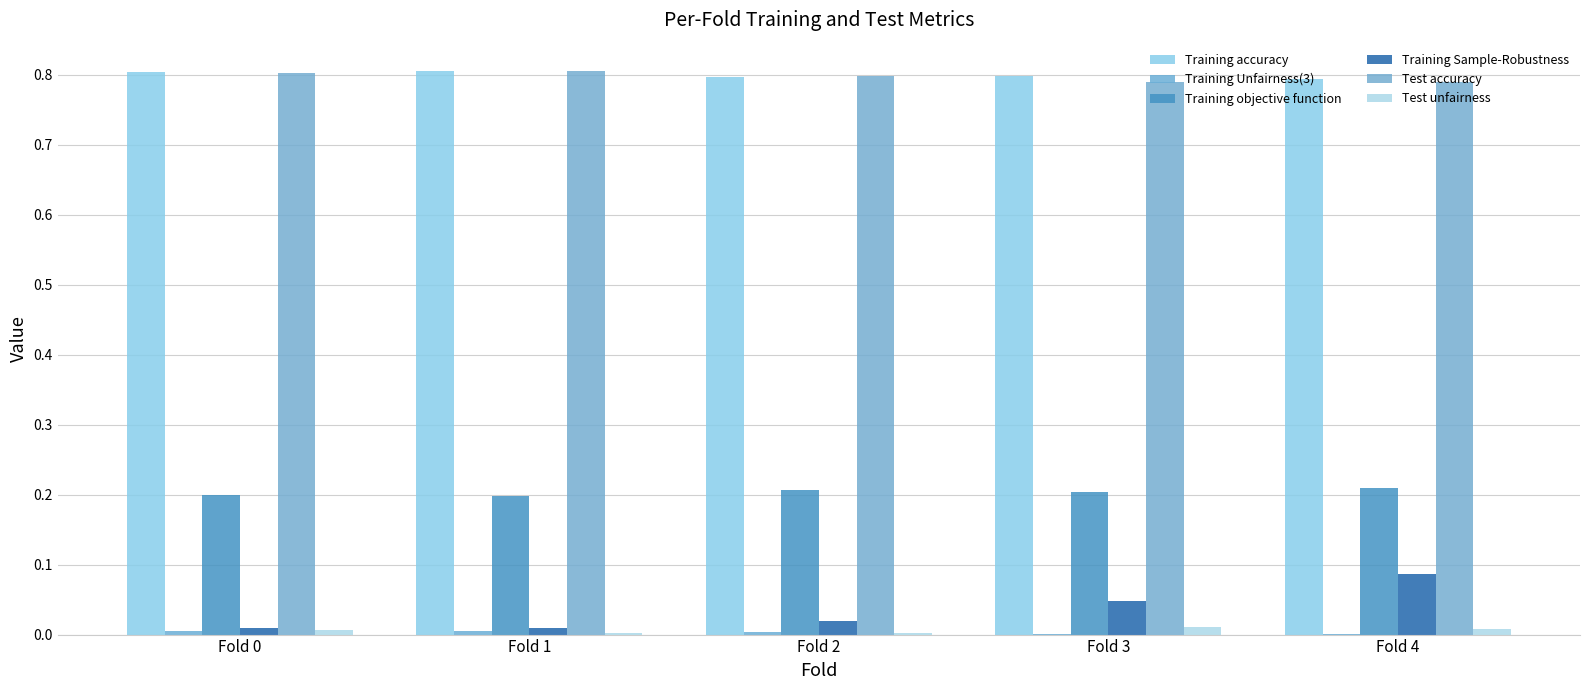

Where is Test accuracy nearest to the value 0?

Fold 4